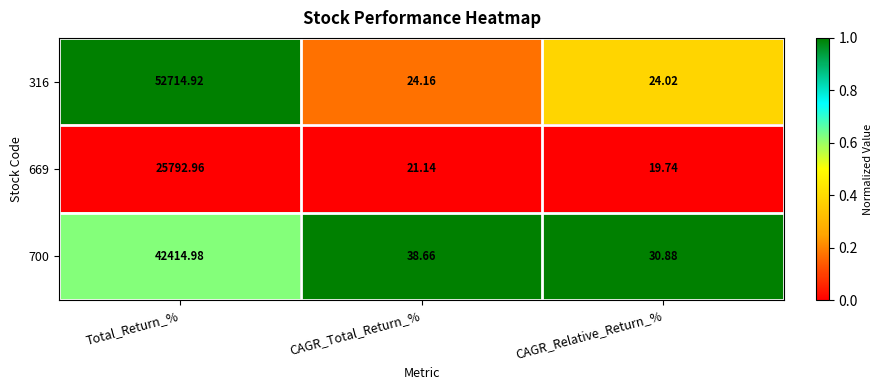

Which series has the largest total across all categories?

316